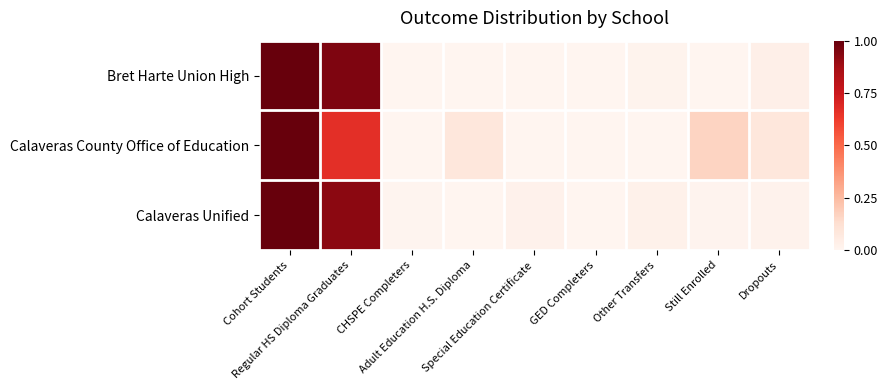

List the series in order of their peak value, highest first.

Bret Harte Union High, Calaveras County Office of Education, Calaveras Unified